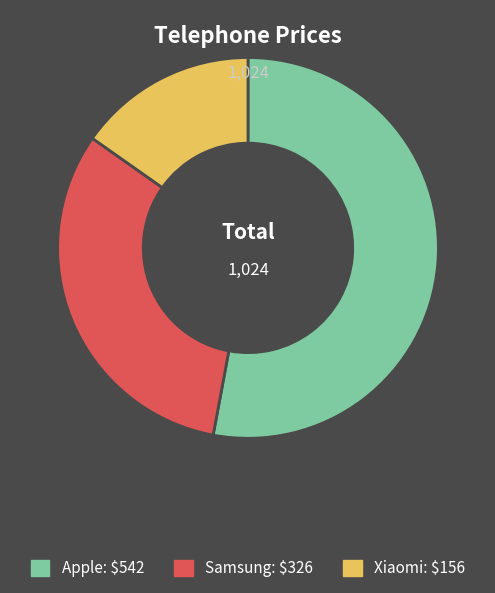

Which slice is the smallest?

Xiaomi